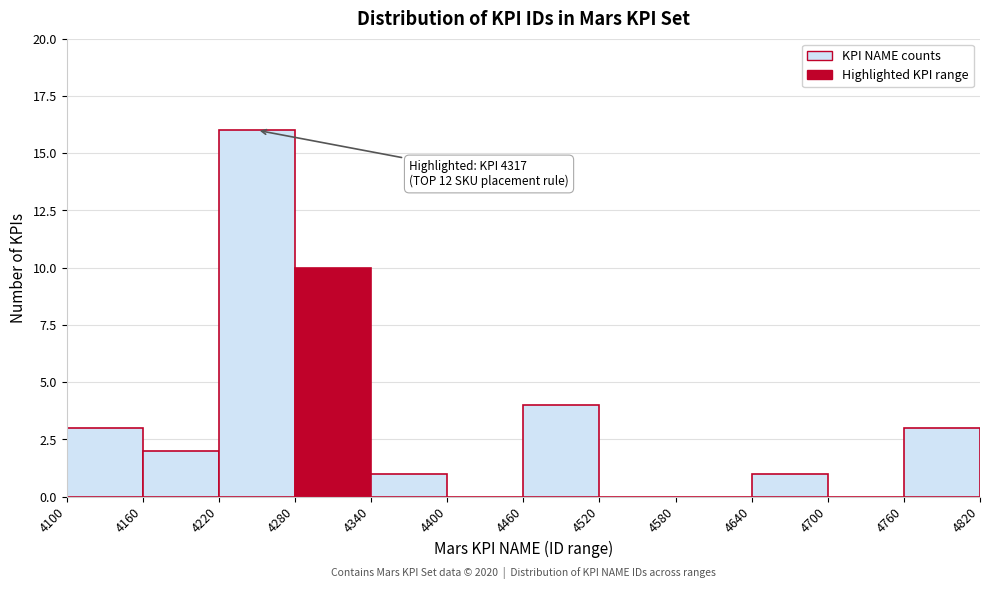

Over which range of the x-axis is the bar tallest?

4220 to 4280